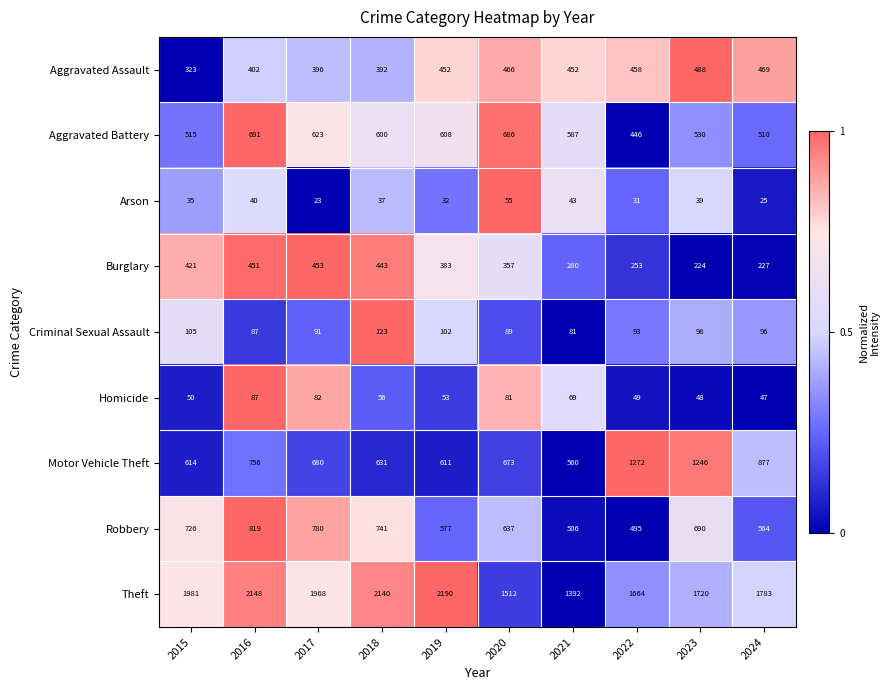

How many data points does each series have?

10